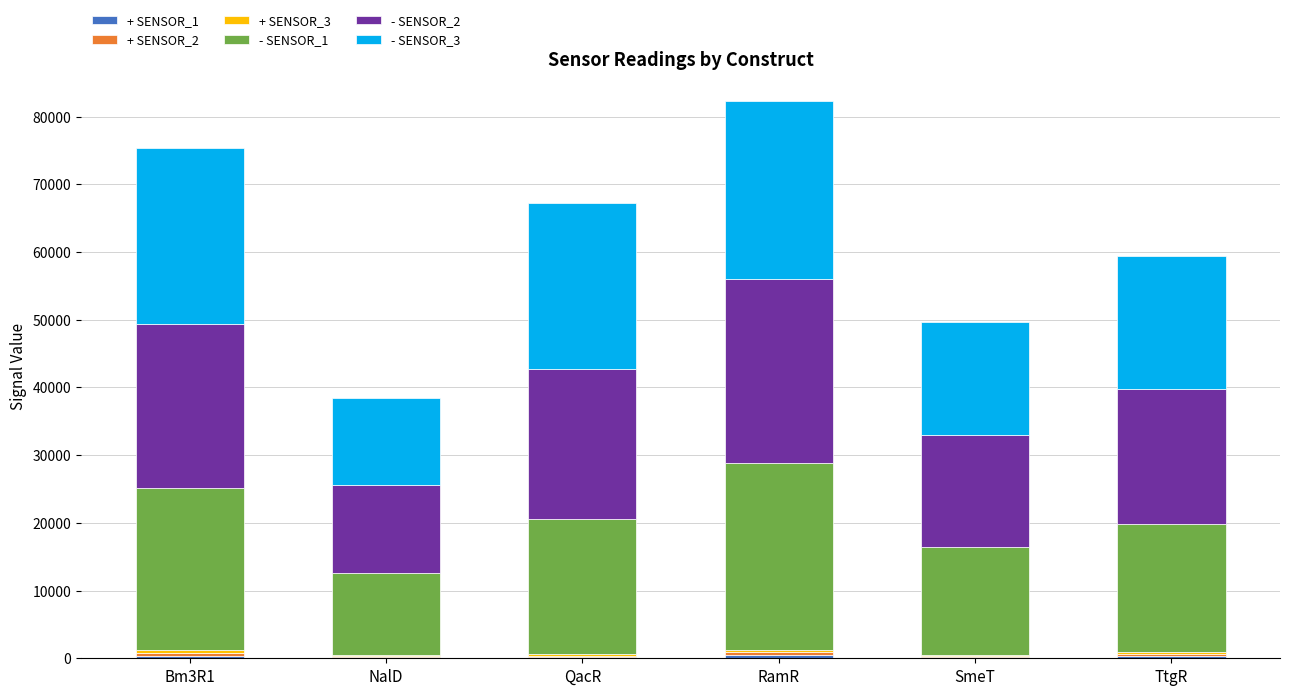

At RamR, list the series in order from largest to smallest.

- SENSOR_1, - SENSOR_2, - SENSOR_3, + SENSOR_1, + SENSOR_2, + SENSOR_3